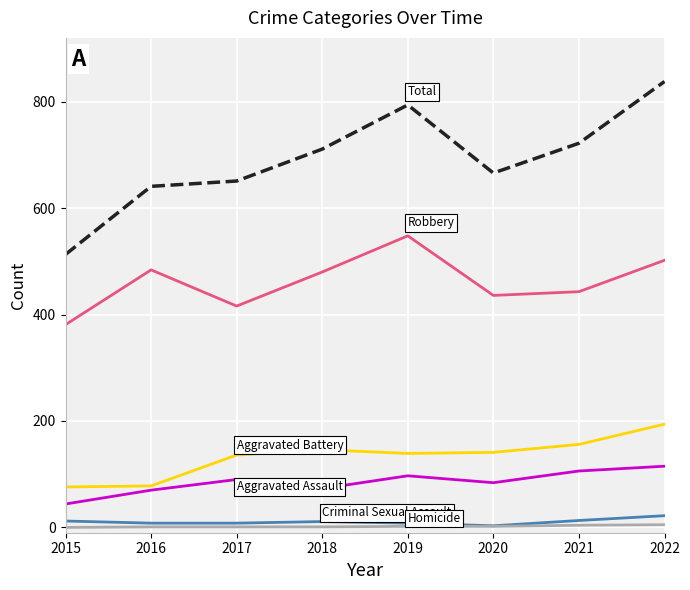

What is the greatest value displayed?

838